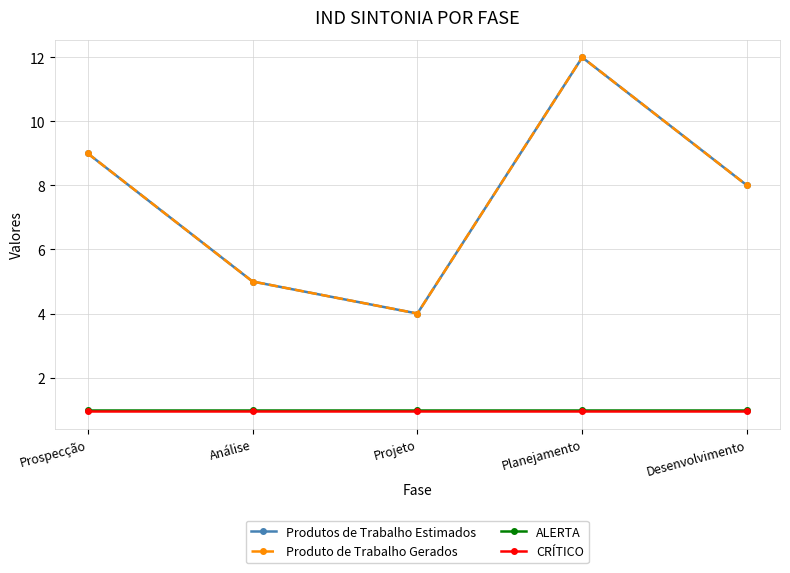

At which category is the sum across all series the highest?

Planejamento